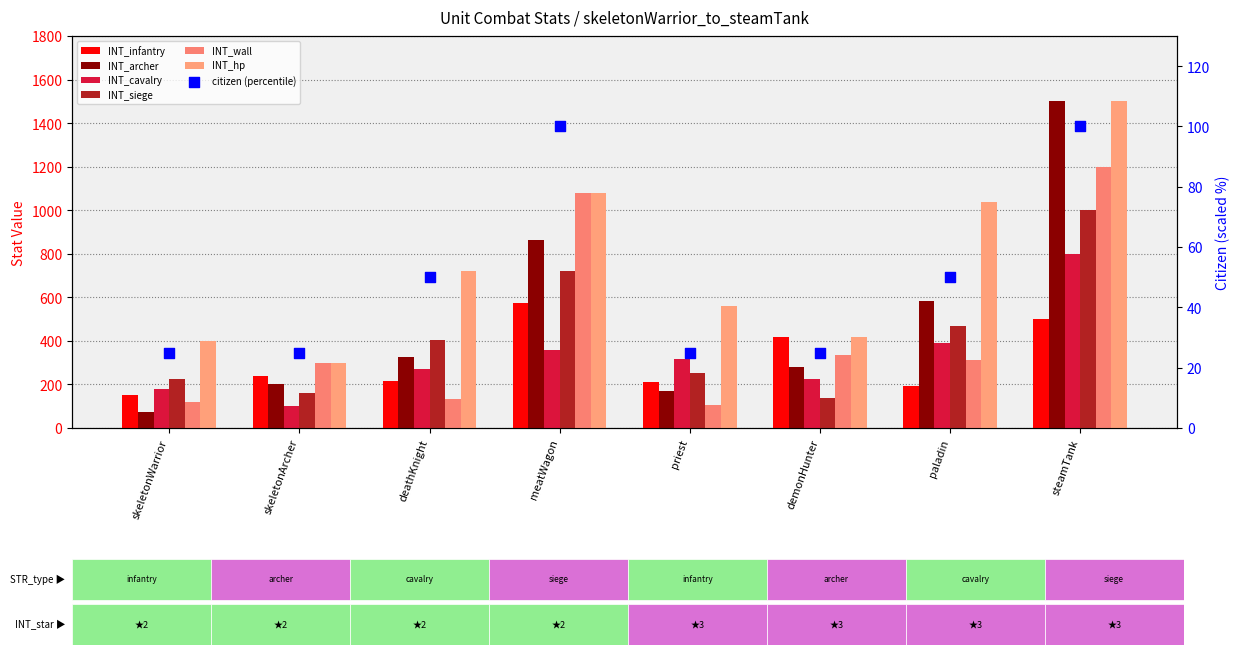

Is the value of INT_cavalry at skeletonWarrior greater than the value of INT_hp at demonHunter?

No